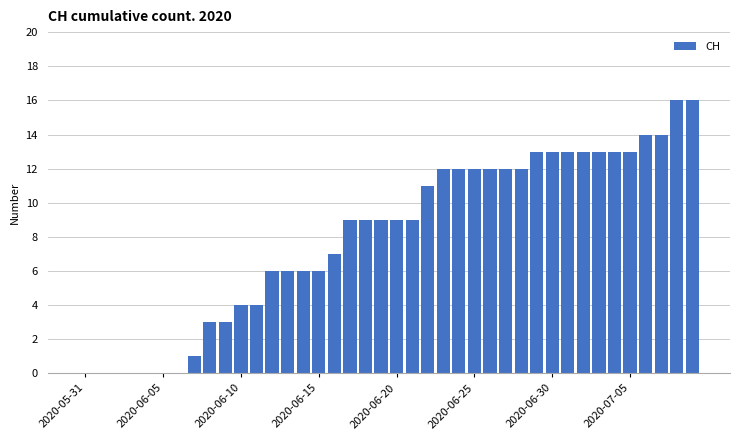

What is the label of the 22nd bar from the right?

18